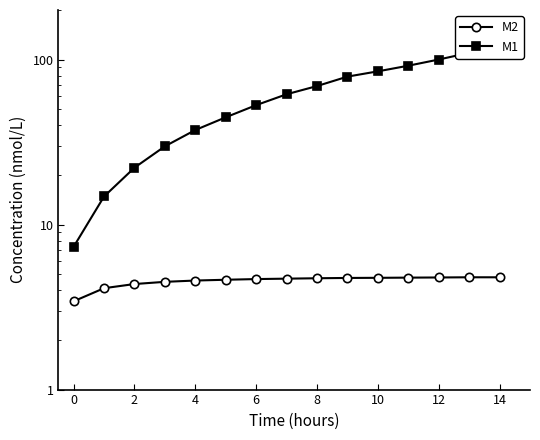

True or false: M2 and M1 cross at least once.

False